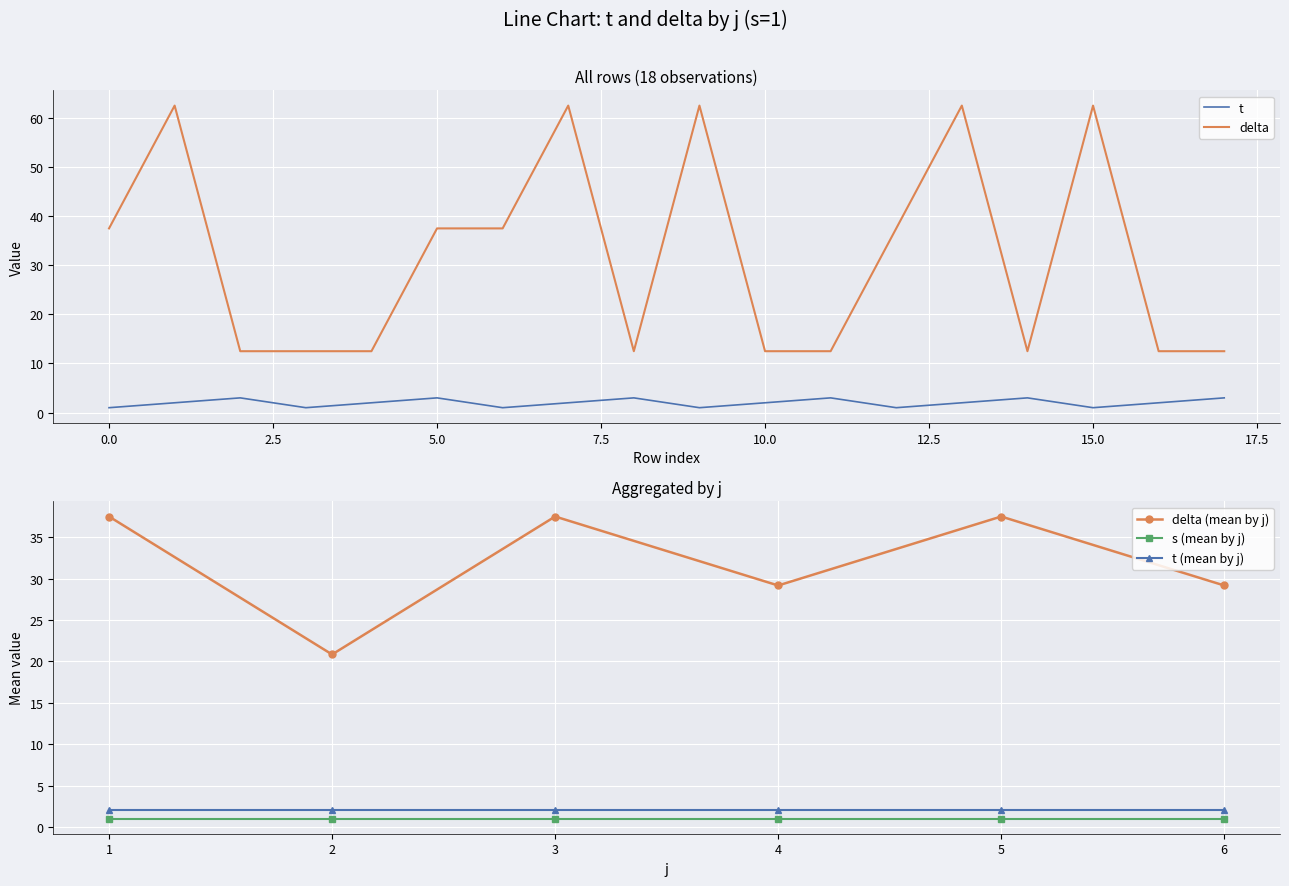

What is the value of the delta point at the 4th from the left?

12.5